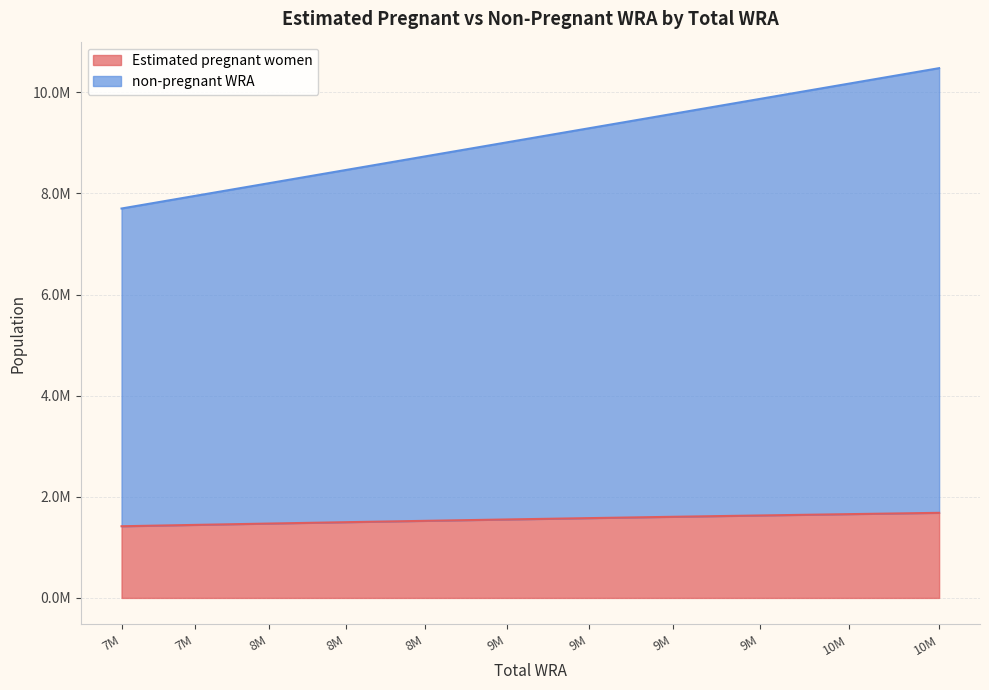

Which series has the largest range (max minus min)?

non-pregnant WRA